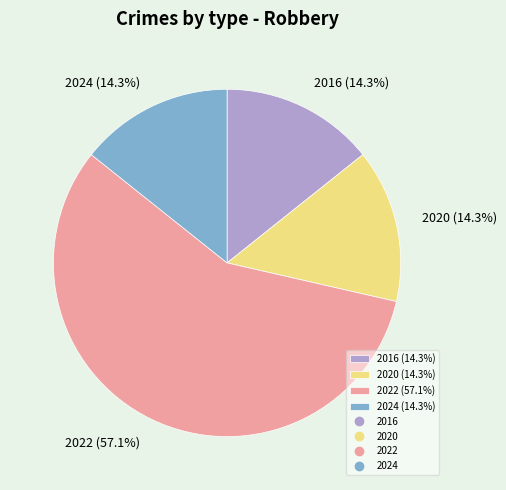

Is the sum of 2020 (14.3%) and 2024 (14.3%) greater than half?

No